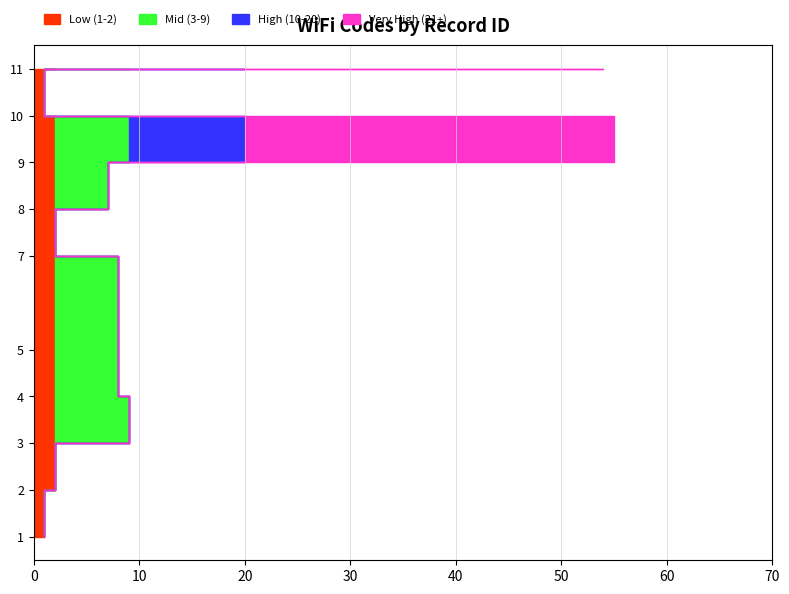

Reading right to left, extract all data points from this chart.

11=54	10=1	9=55	8=7	7=2	5=8	4=8	3=9	2=2	1=1